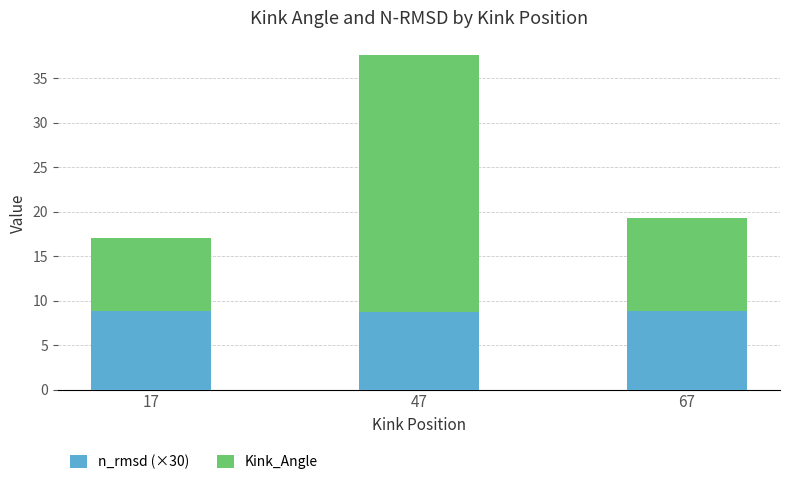

Is it true that n_rmsd (×30) equals 14.0 at 67?

False